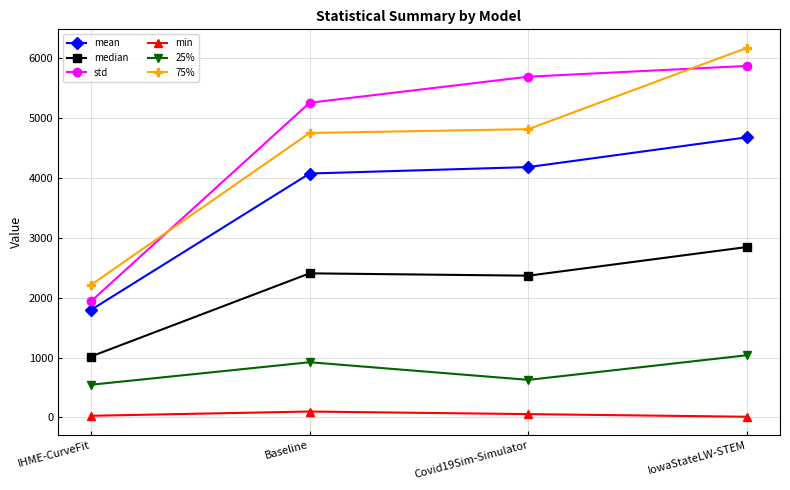

Which category has the highest value across all series?

IowaStateLW-STEM